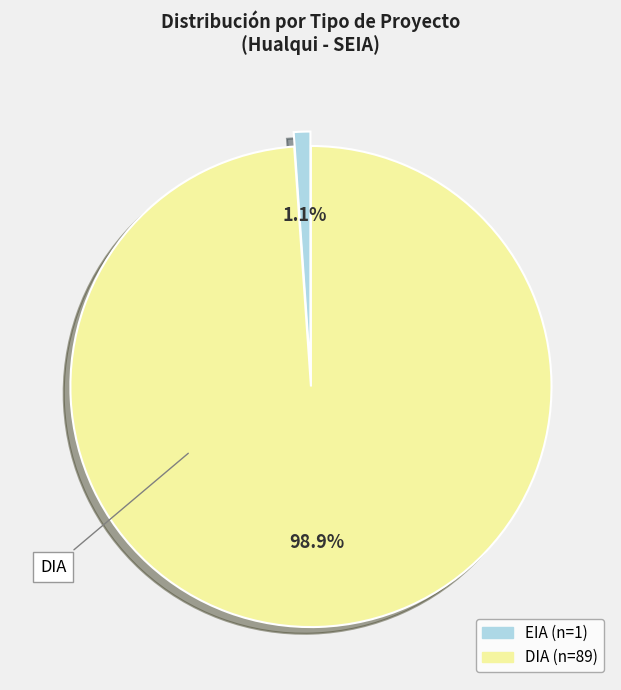

Count the number of slices in the pie.

2